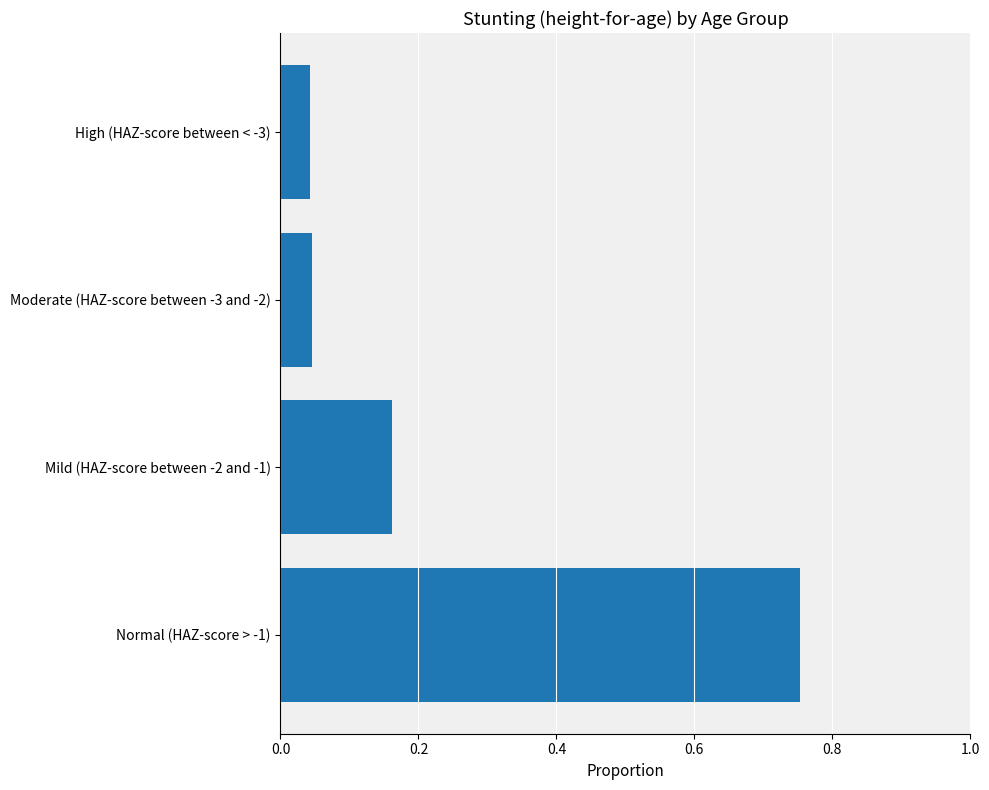

The chart shows a value of 0.1 at High (HAZ-score between < -3). True or false?

False